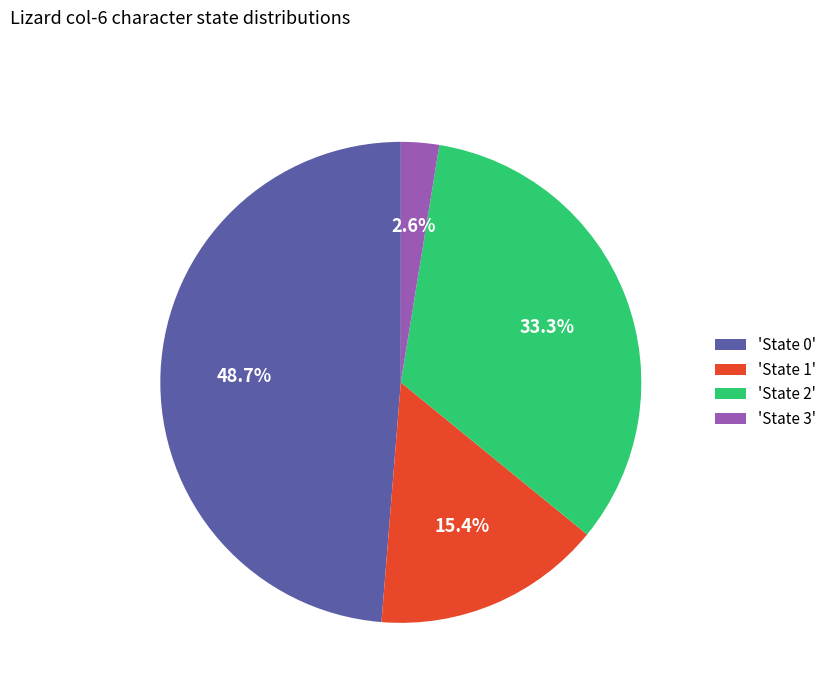

Which slice is the largest?

'State 0'